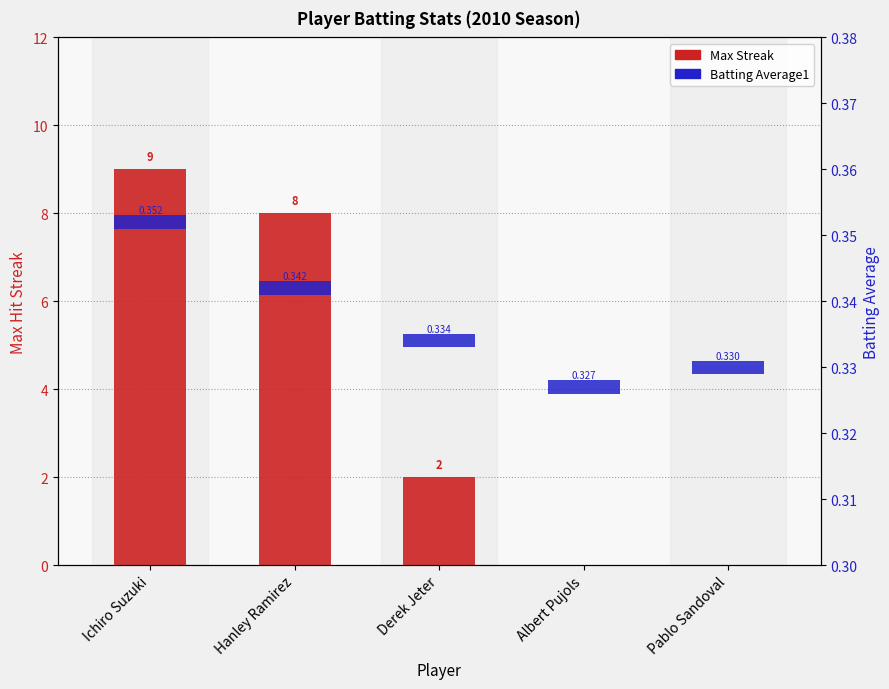

At which category does the chart reach its minimum across all series?

Albert Pujols